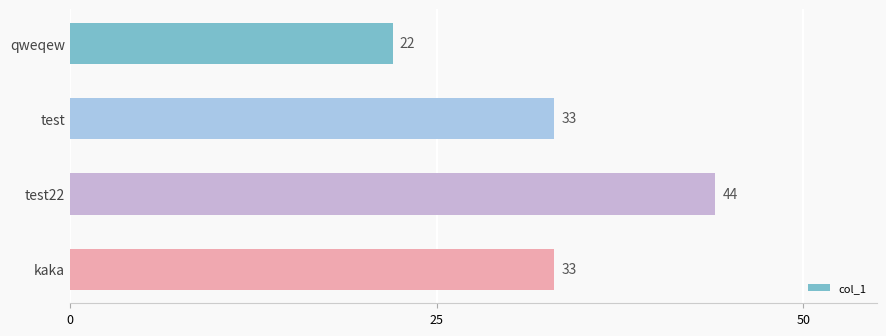

What is the change in value from test22 to kaka?

-11